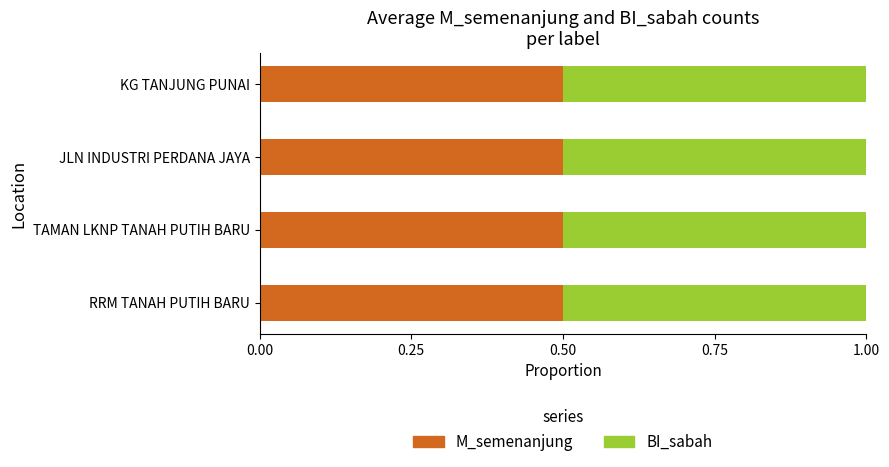

Is it true that M_semenanjung equals 0.7 at TAMAN LKNP TANAH PUTIH BARU?

False